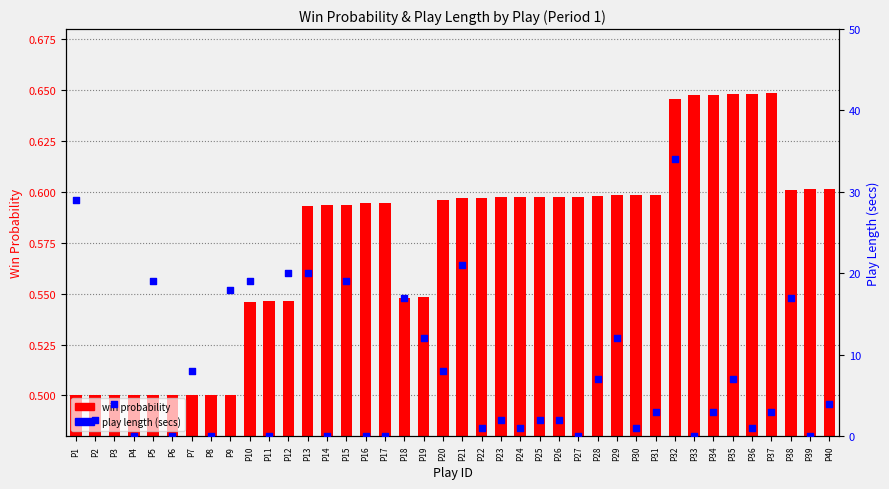

Which series has the widest spread of Y values?

play length (secs)